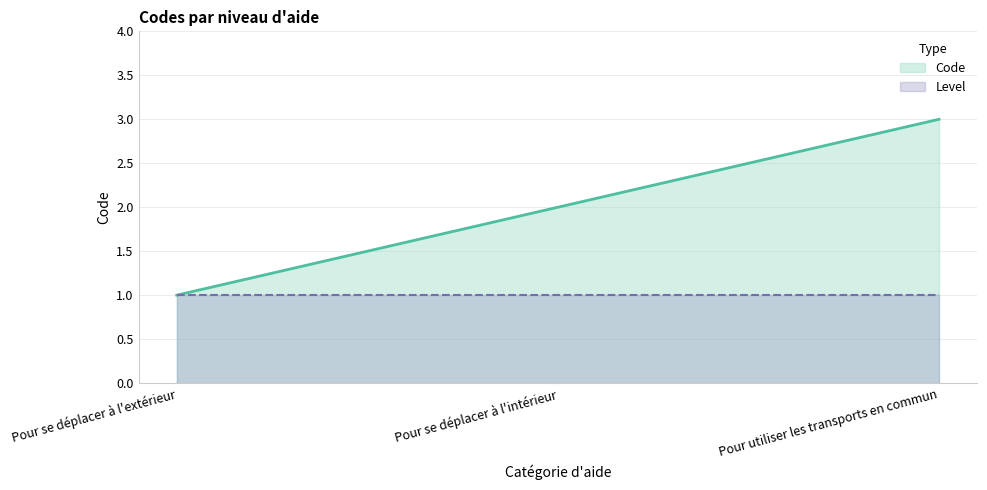

What is the label of the 2nd point from the right?

Pour se déplacer à l'intérieur